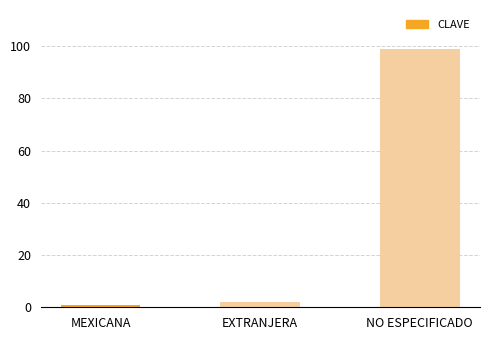

The value at NO ESPECIFICADO is 99. True or false?

True